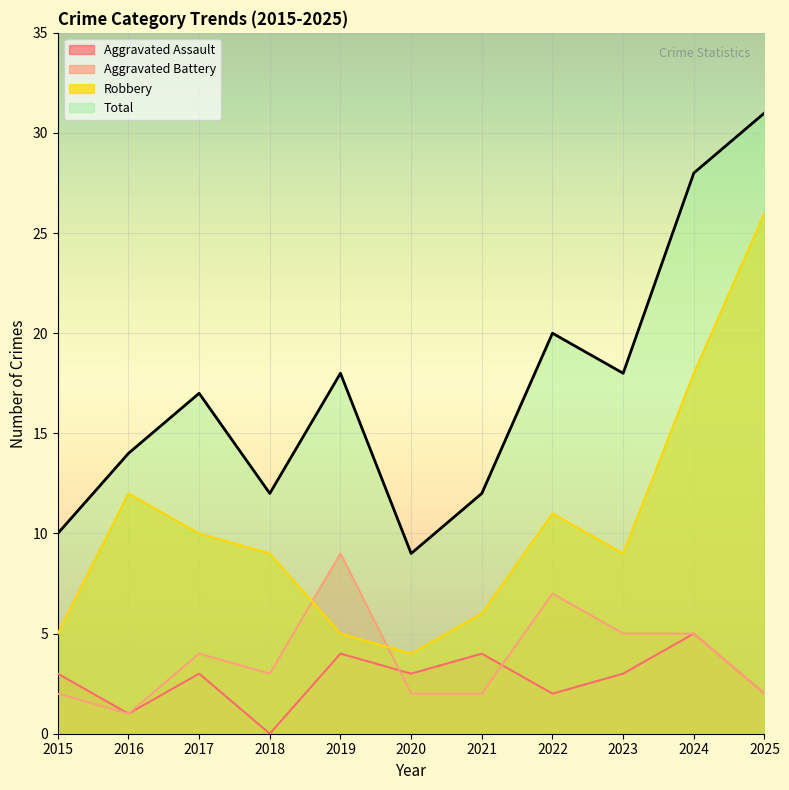

At which category does Aggravated Battery reach its first local valley?

2016